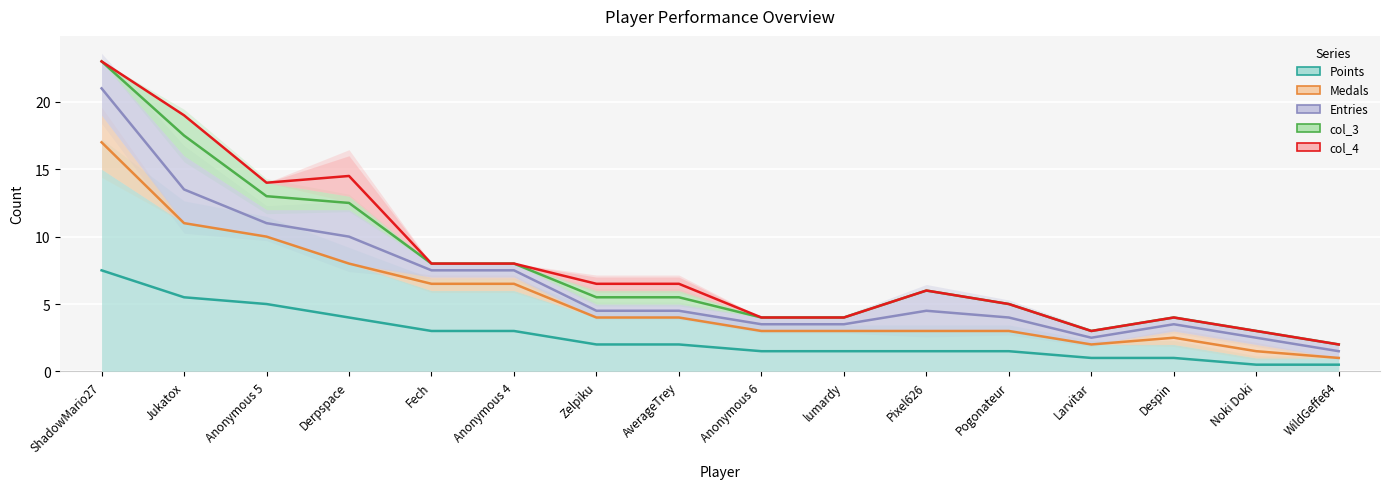

True or false: Medals and col_3 cross at least once.

False